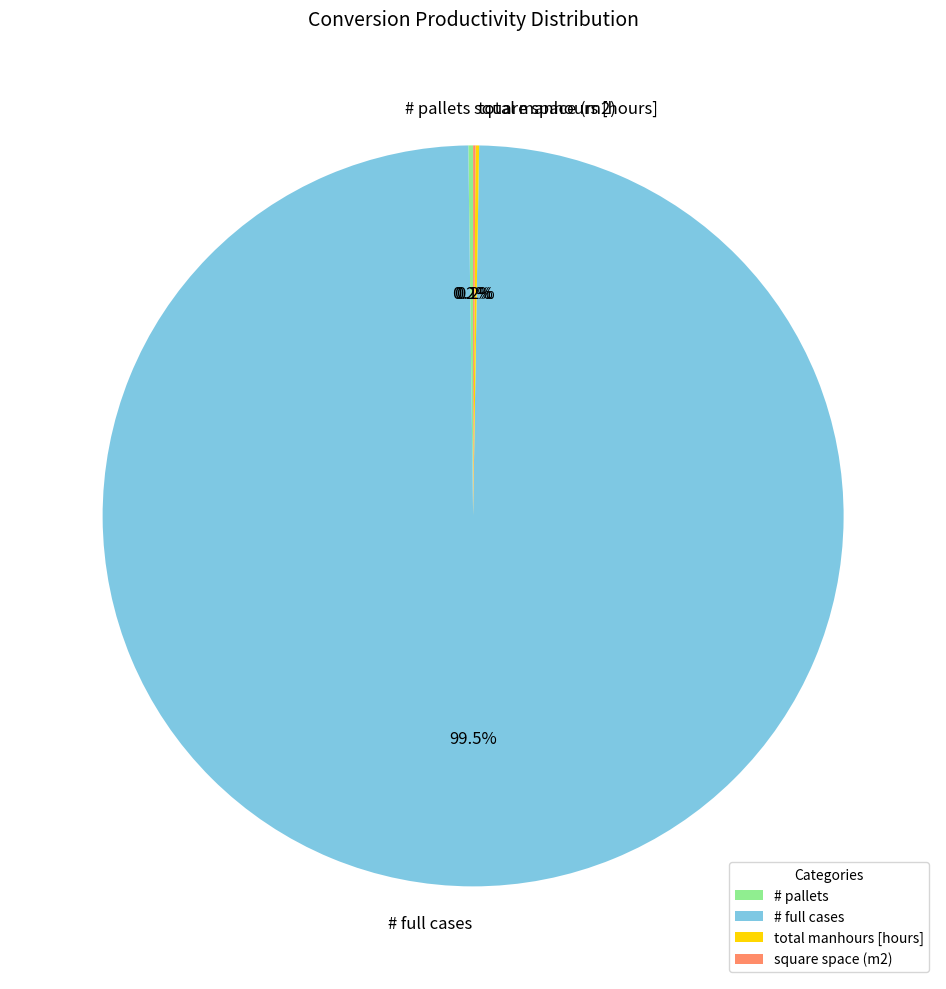

Which slice is the largest?

# full cases